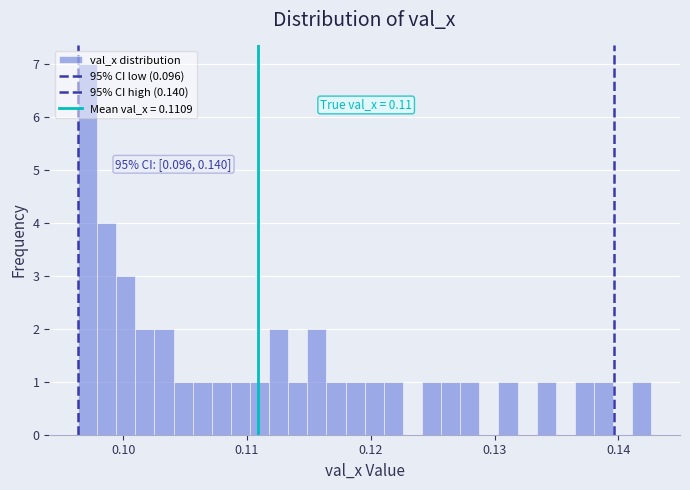

Read against the x-axis, roughly where is the centre of the tallest bar?

0.097